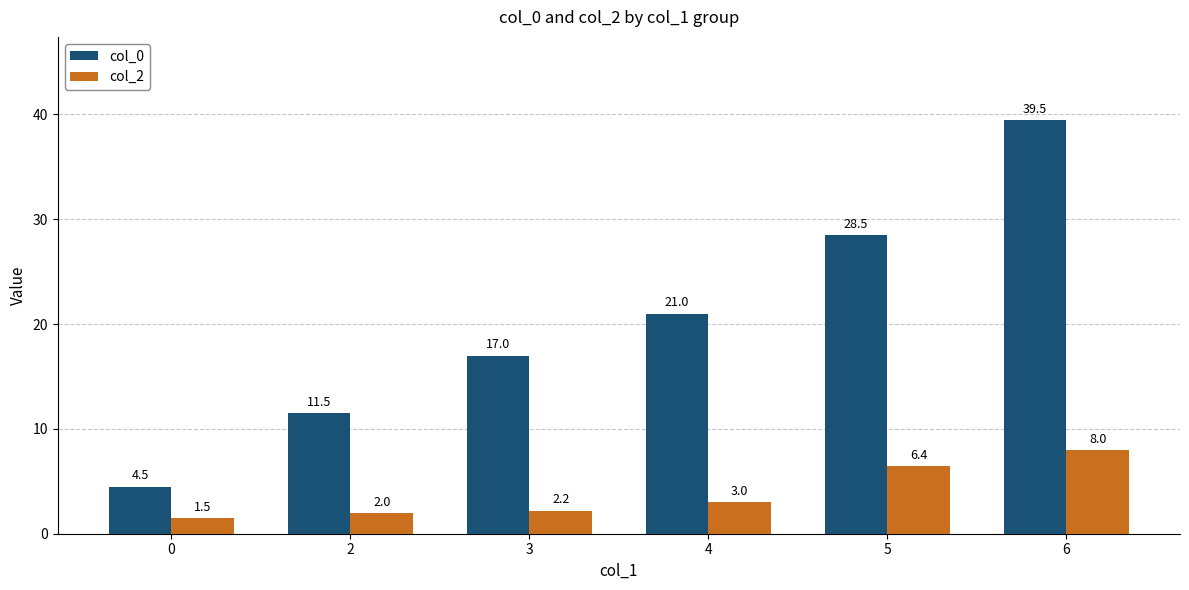

Which series has the largest range (max minus min)?

col_0